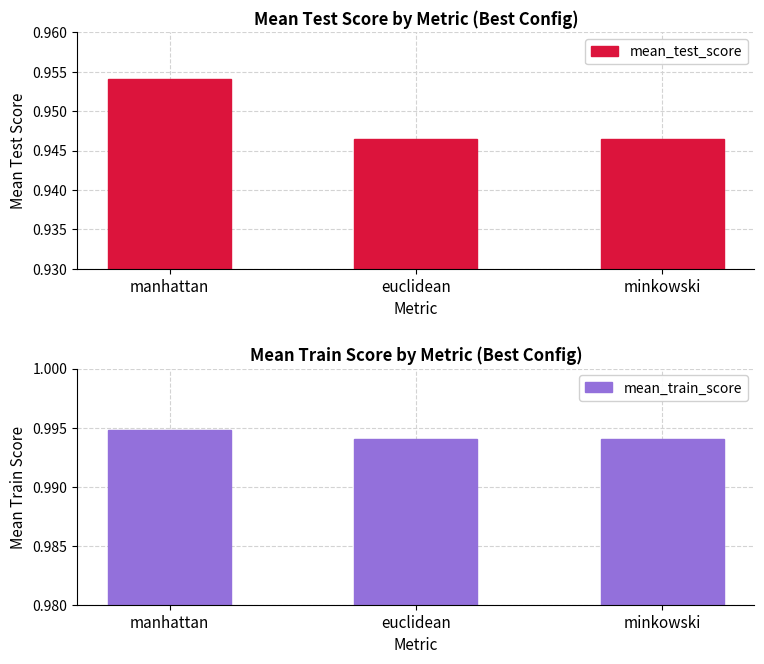

Is it true that mean_train_score equals 0.2 at manhattan?

False